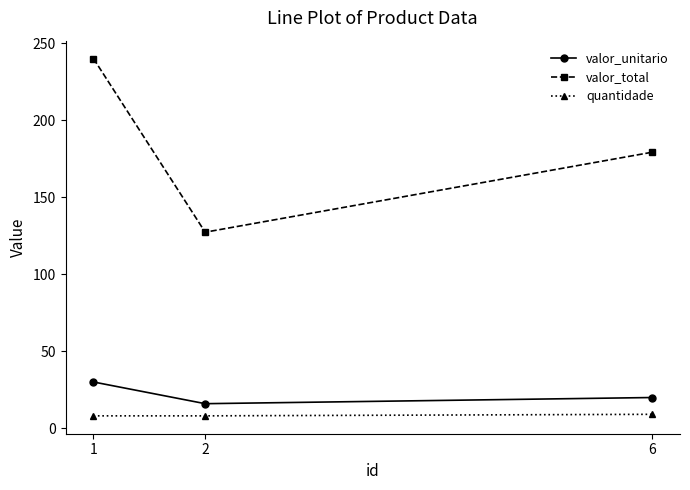

Where is valor_total nearest to the value 183?

6